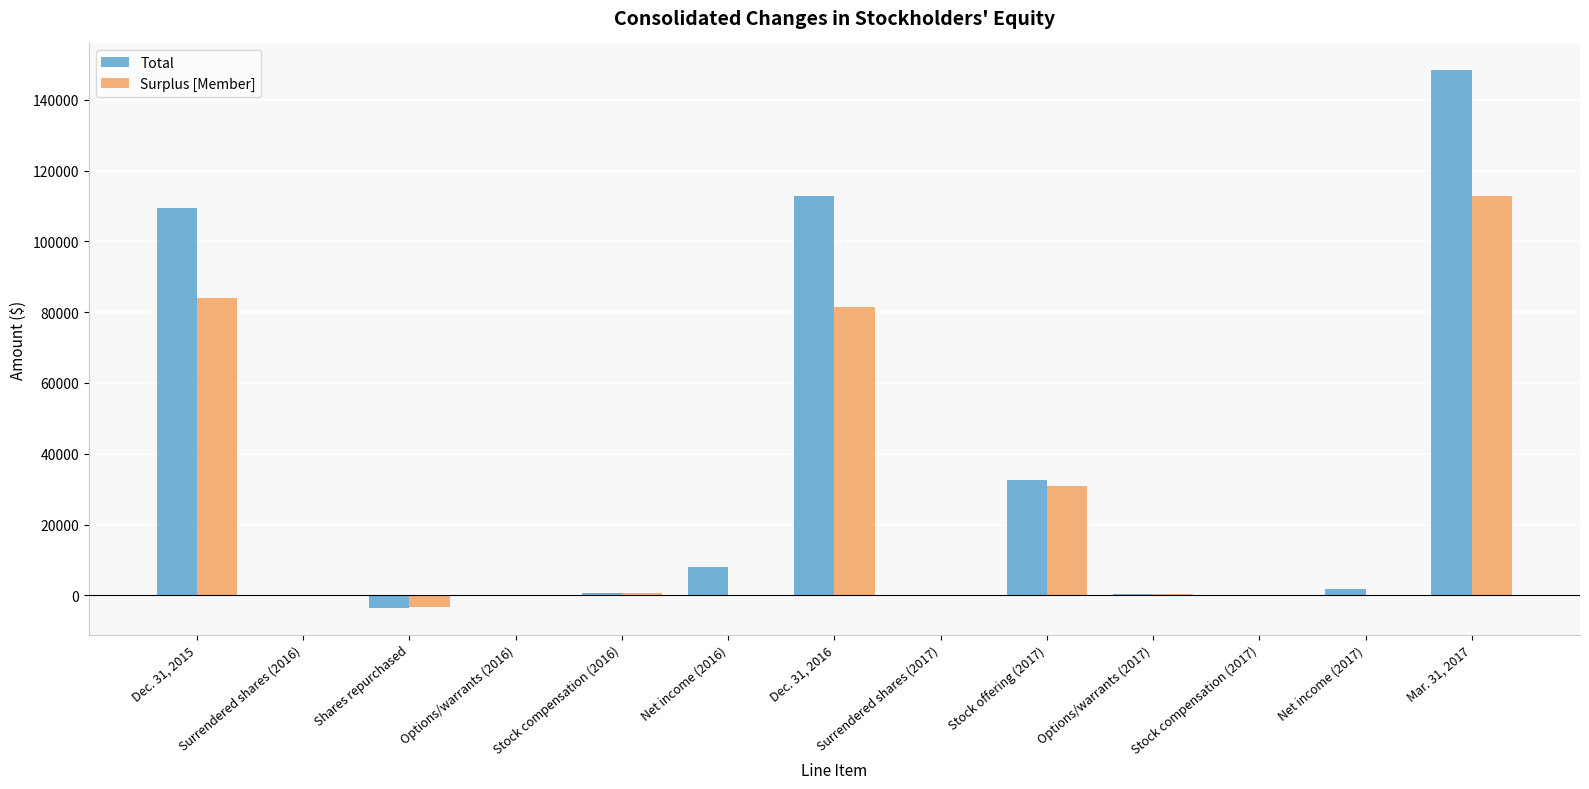

Which series has the largest total across all categories?

Total